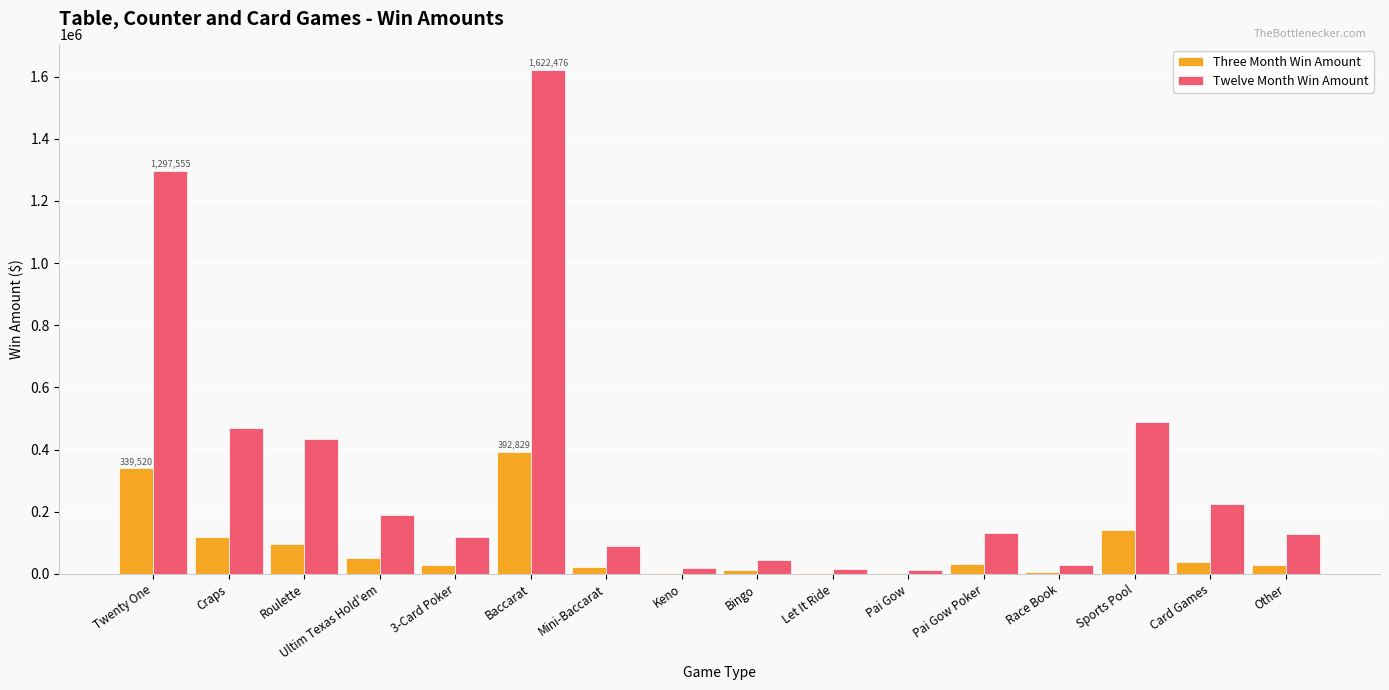

The Three Month Win Amount series shows 392829 at Baccarat. True or false?

True